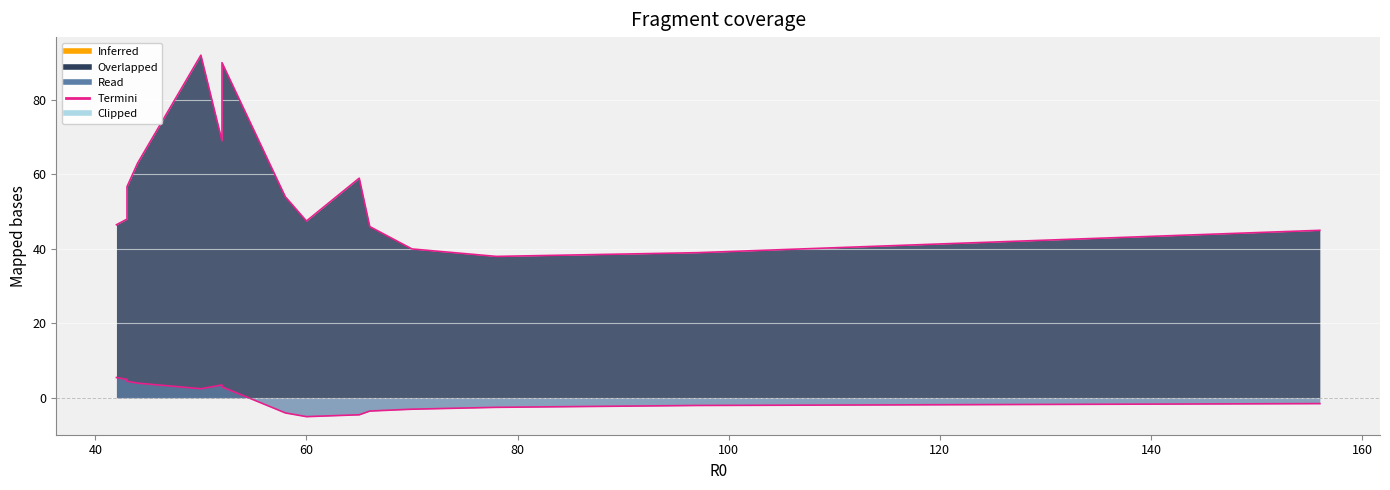

What is the label of the 3rd point from the right?

78